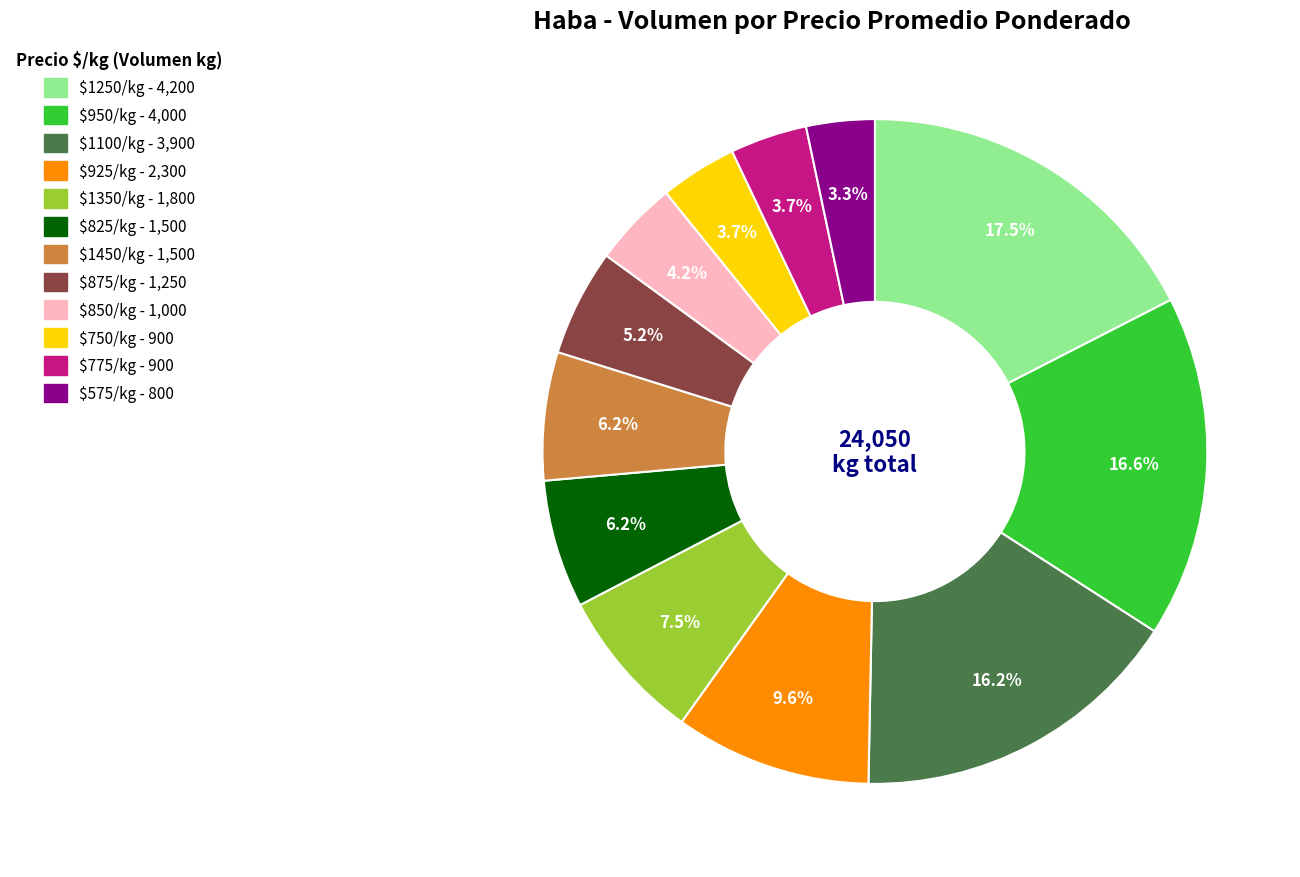

Does any single category account for the majority?

No